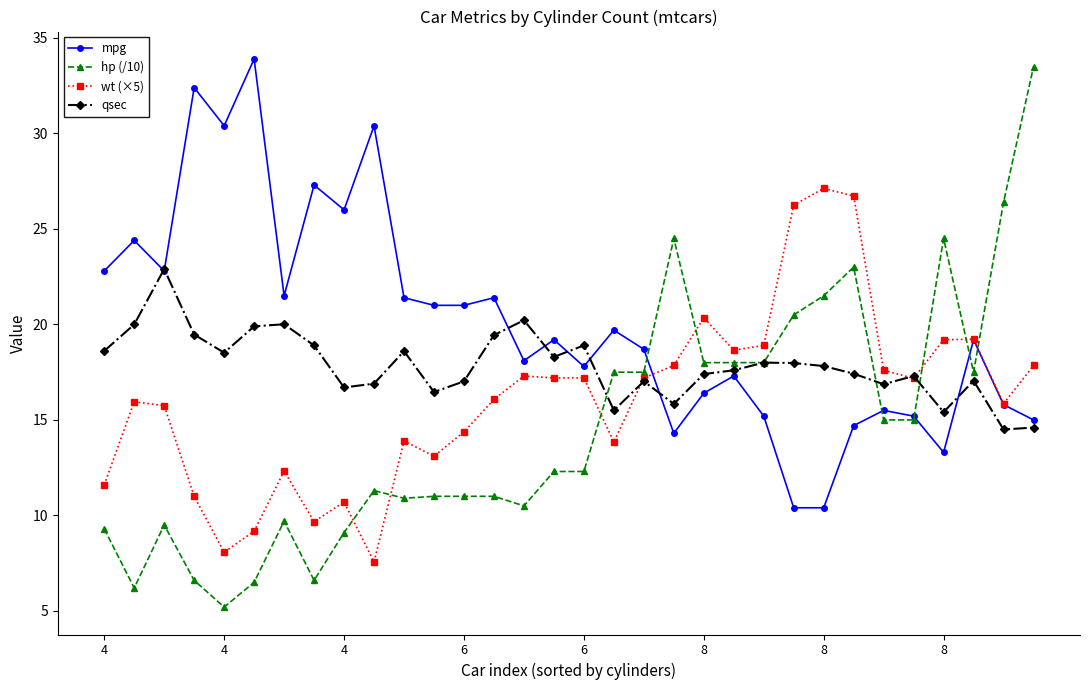

True or false: qsec has more than 1 points higher than both neighbors.

True